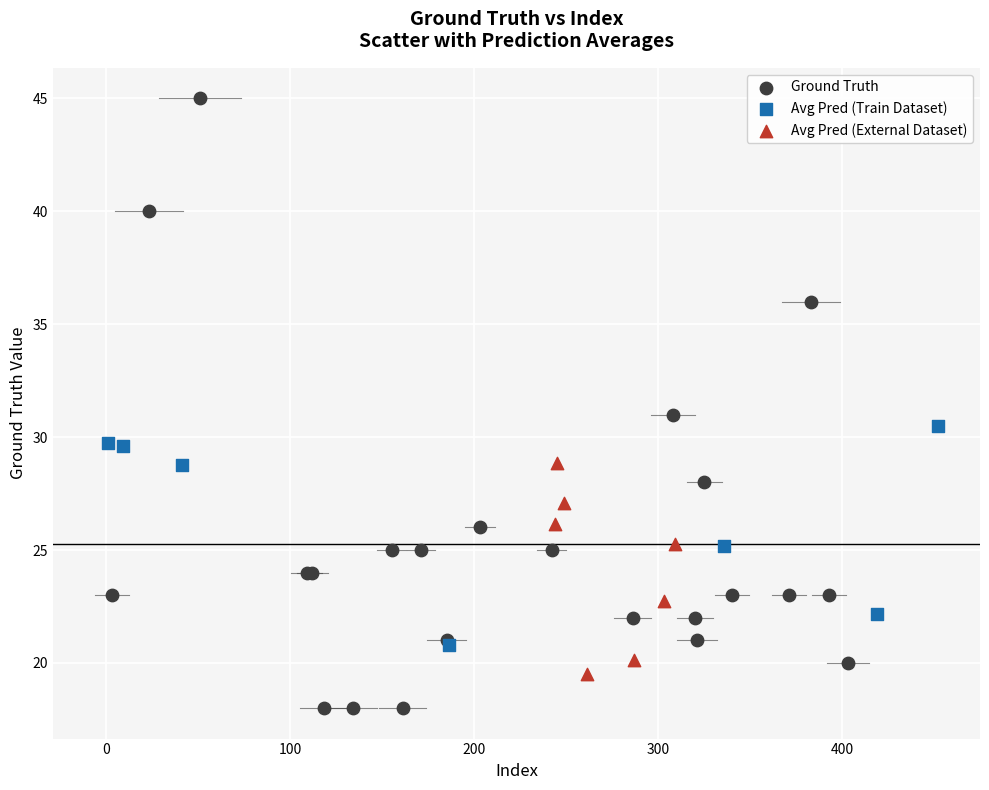

Which series reaches the maximum Y coordinate?

Ground Truth